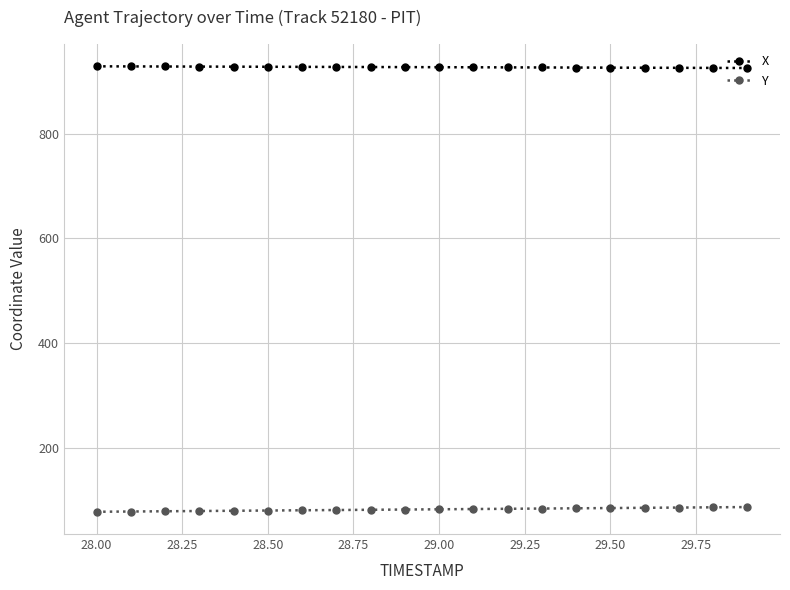

What is the value of the Y point at the 7th from the left?

80.4